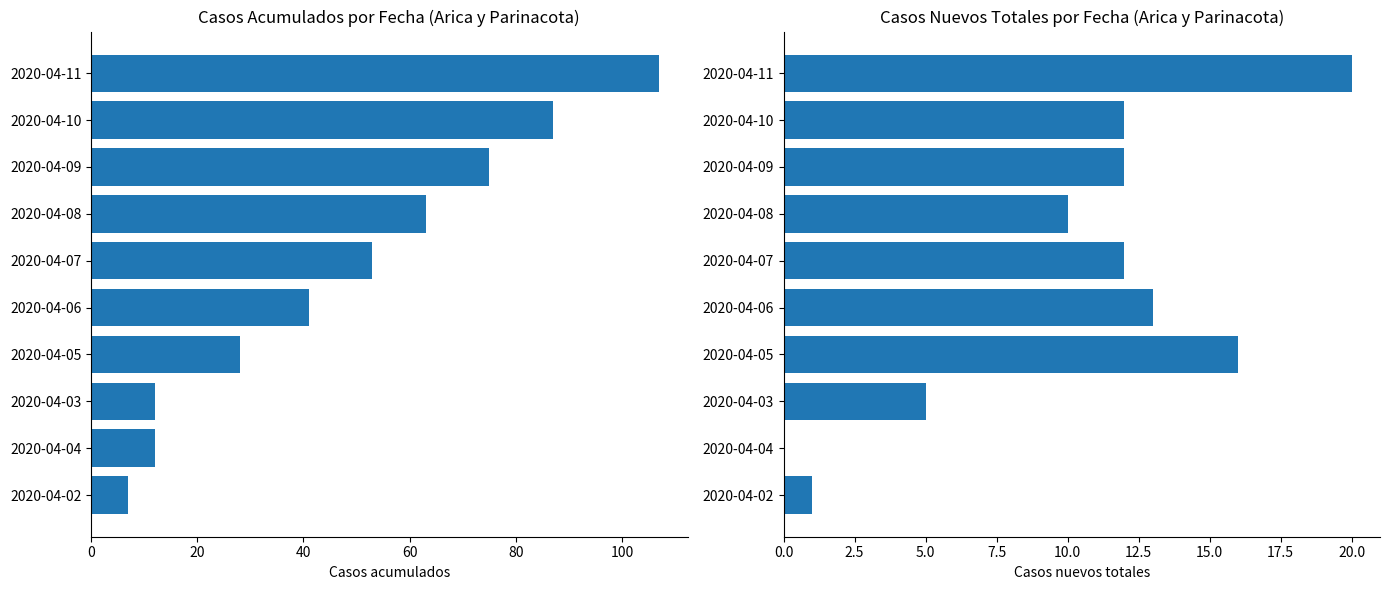

The Casos nuevos totales series shows 8 at 2020-04-10. True or false?

False